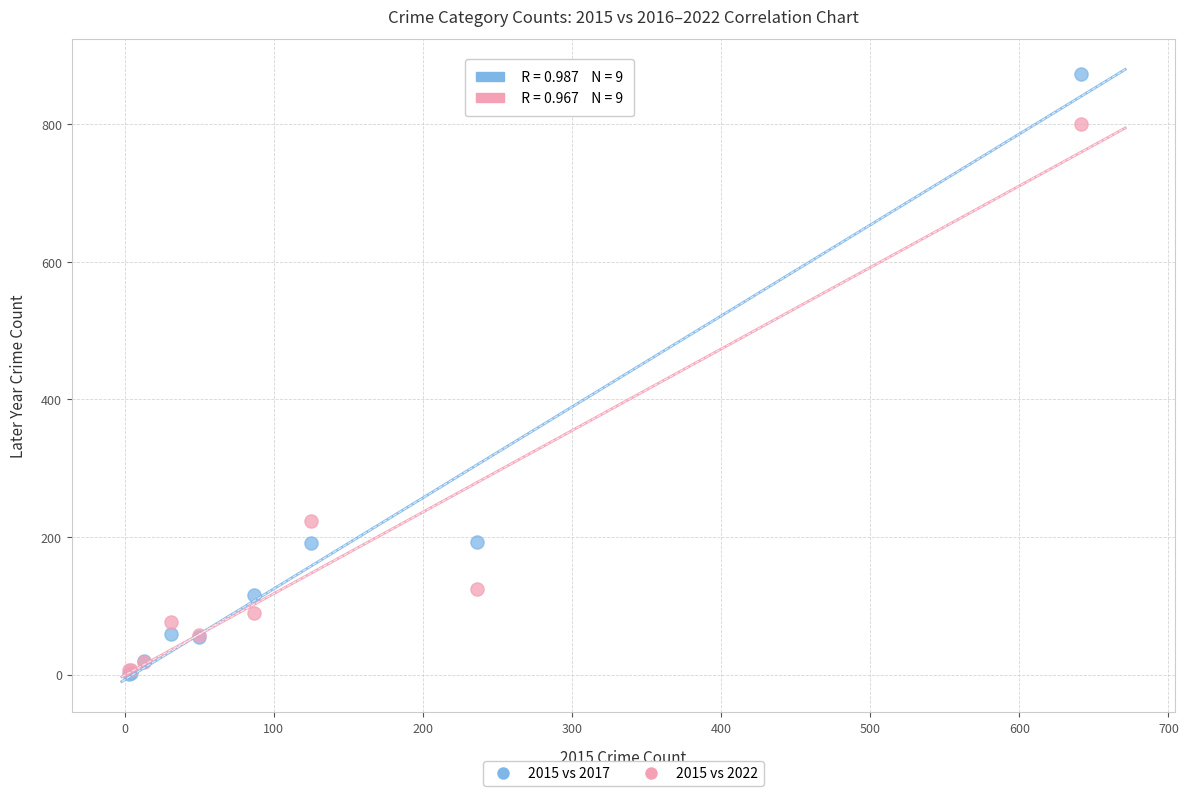

Across all series, what Y value is closest to 437?

223